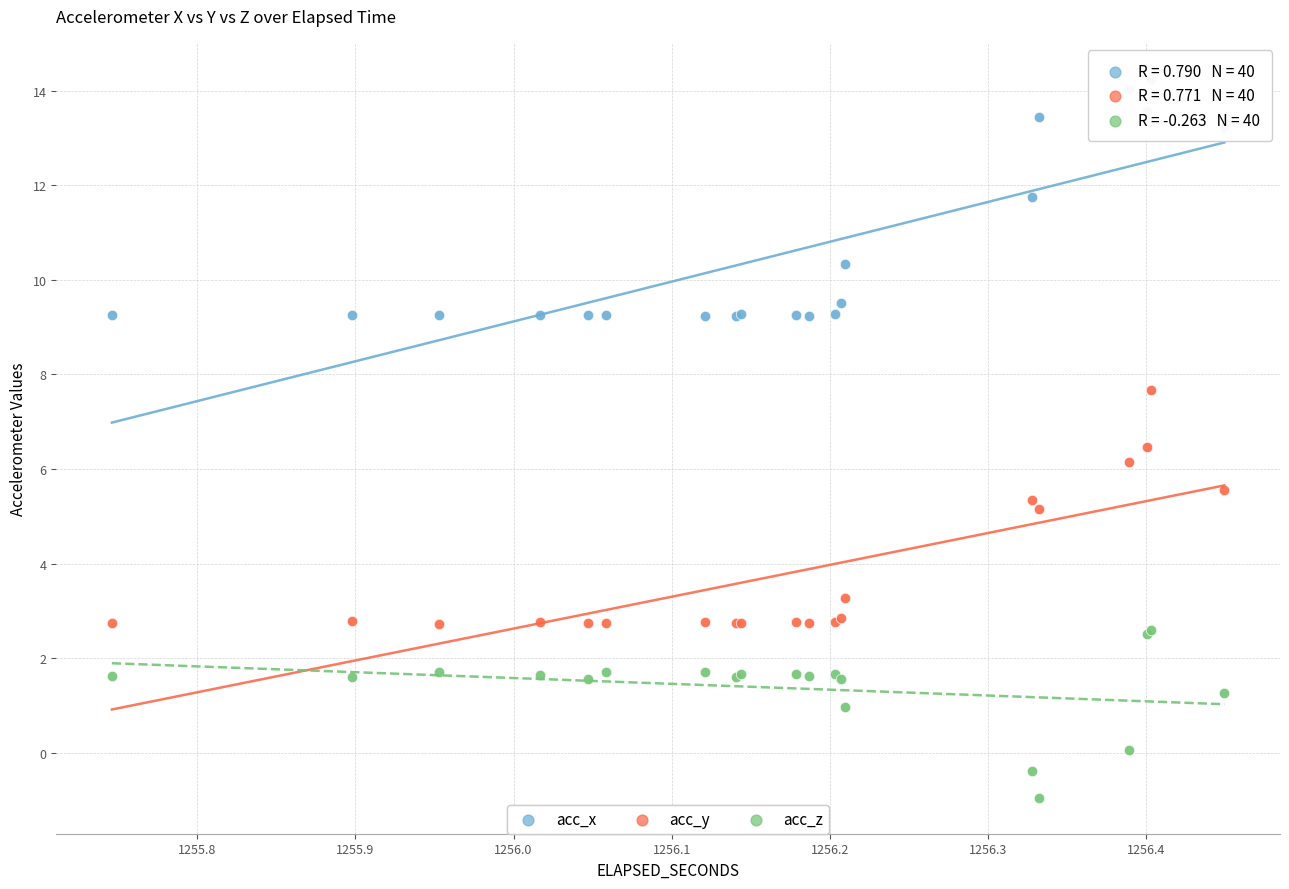

Which series has the largest Y range (max minus min)?

acc_x